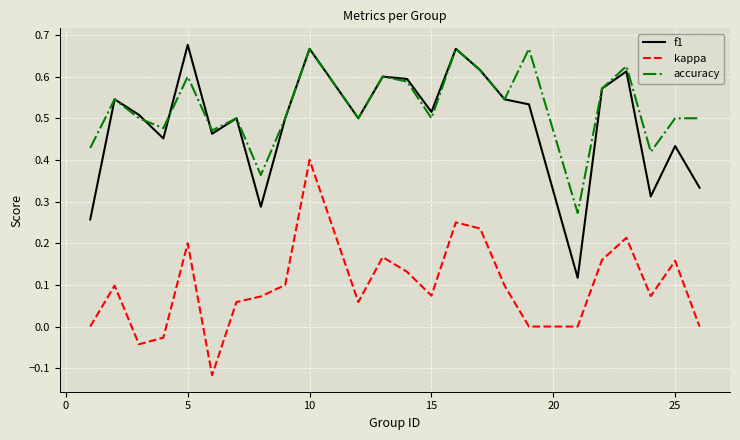

True or false: accuracy has more than 0 interior local peaks.

True